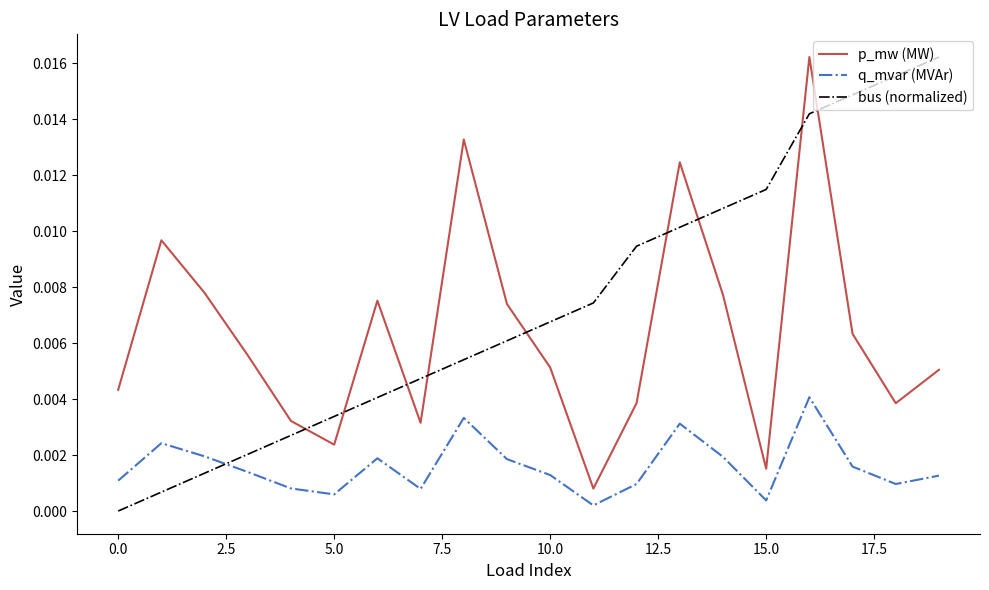

How many intersections are there between q_mvar (MVAr) and bus (normalized)?

1